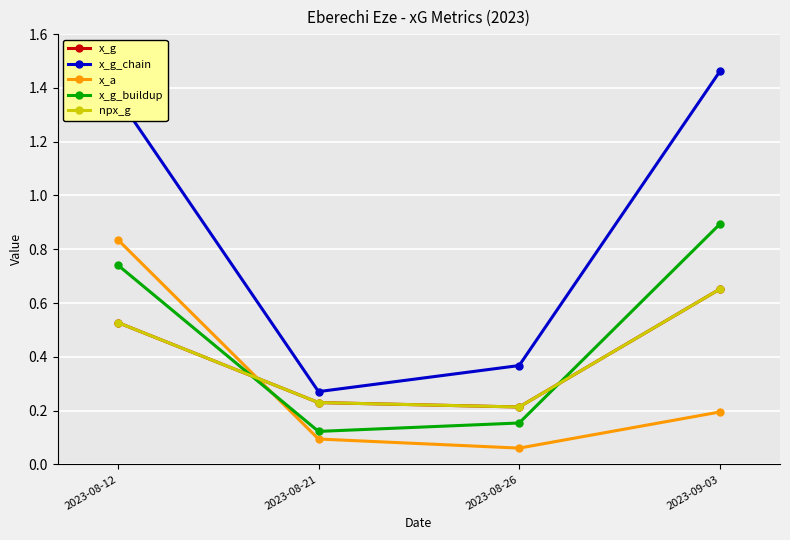

What is the value of the npx_g point at the 4th from the left?

0.7